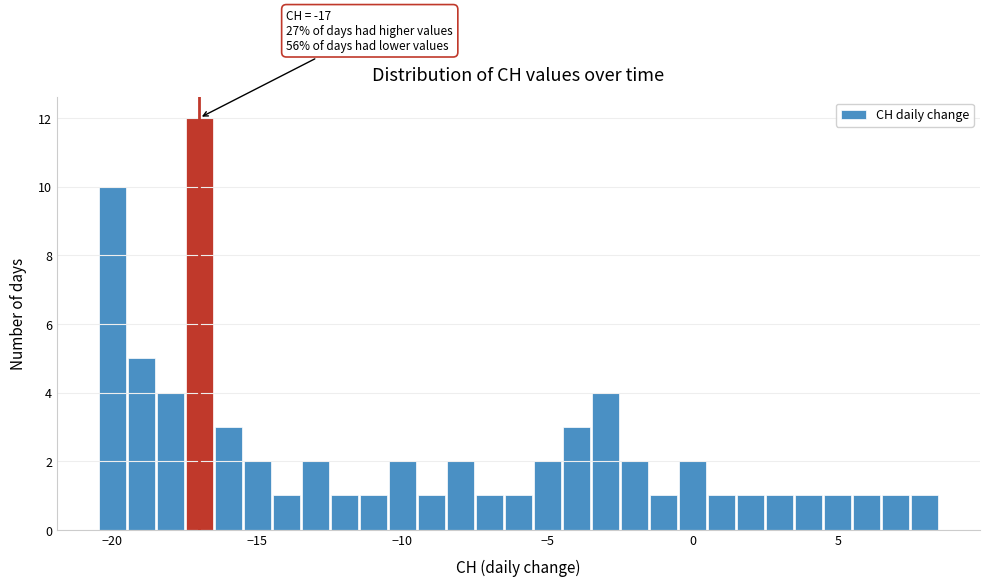

Around what value on the x-axis is the tallest bar? Give the approximate position of its centre, as read against the axis.

-17.0